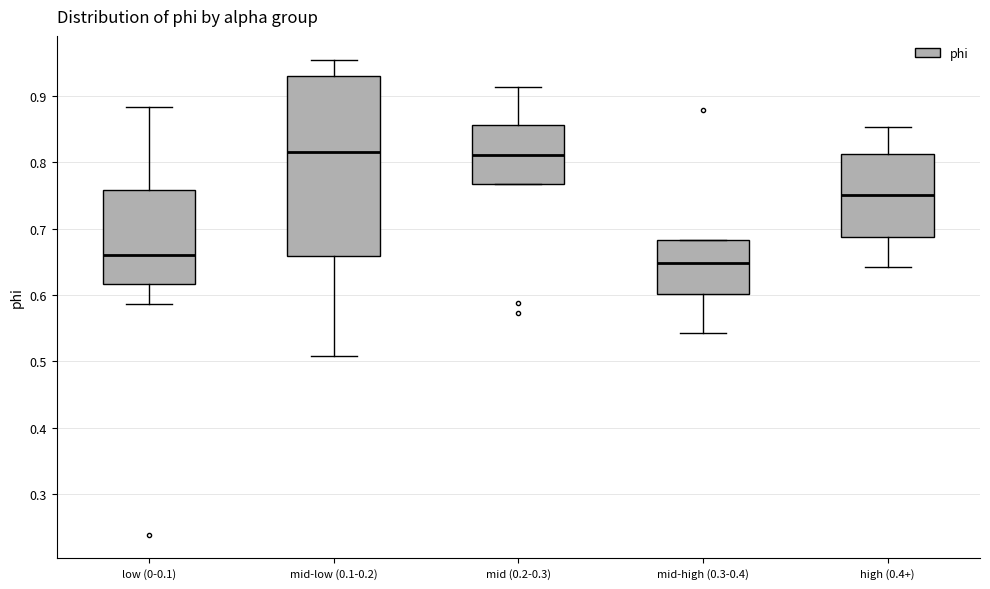

Where is the lower edge of the box for mid-low (0.1-0.2) on the y-axis? The values are not printed on the chart, so give them approximately, as read against the axis.

0.66